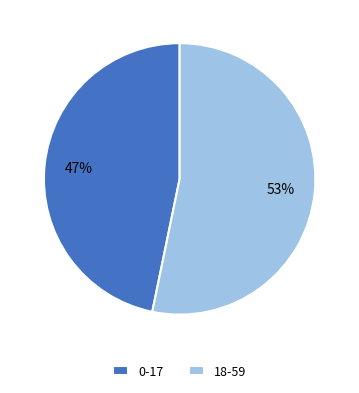

To the nearest percent, what portion does 18-59 represent?

53%